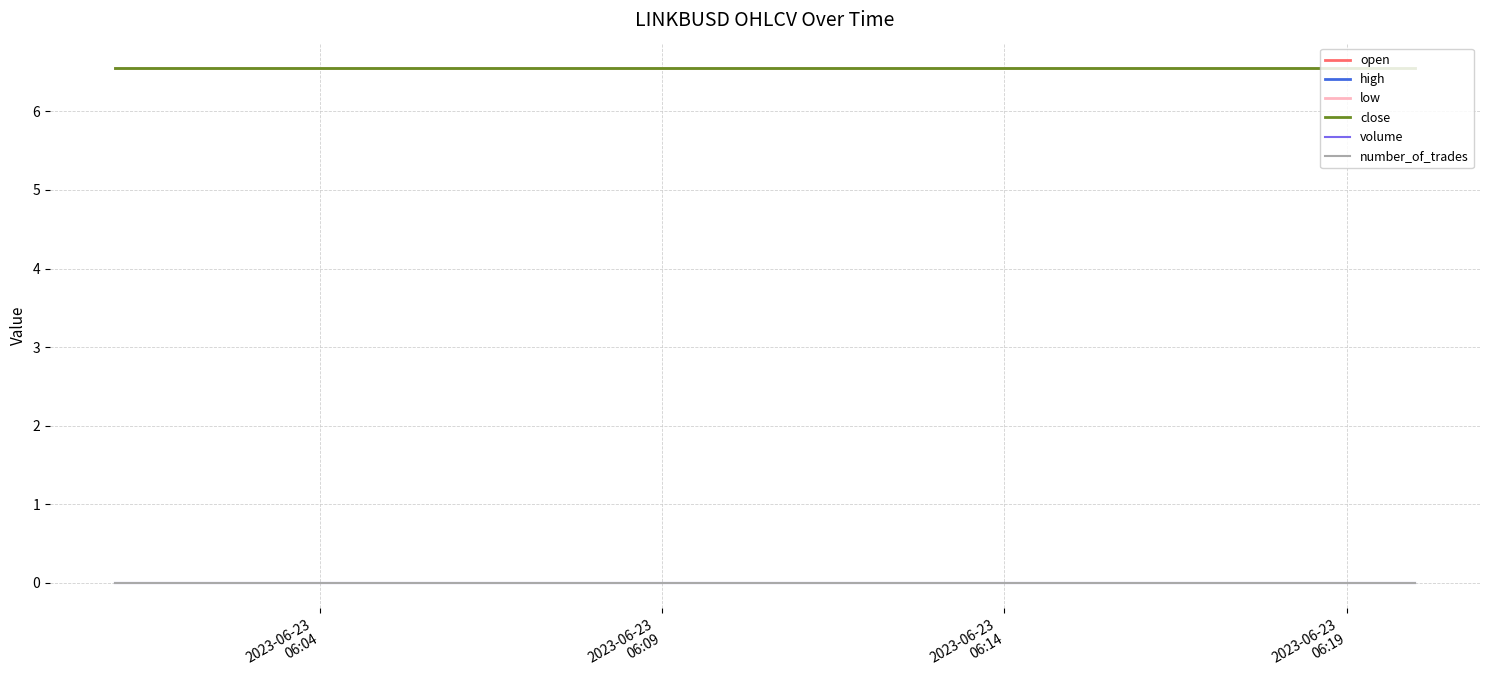

List the series in order of their peak value, highest first.

open, high, low, close, volume, number_of_trades